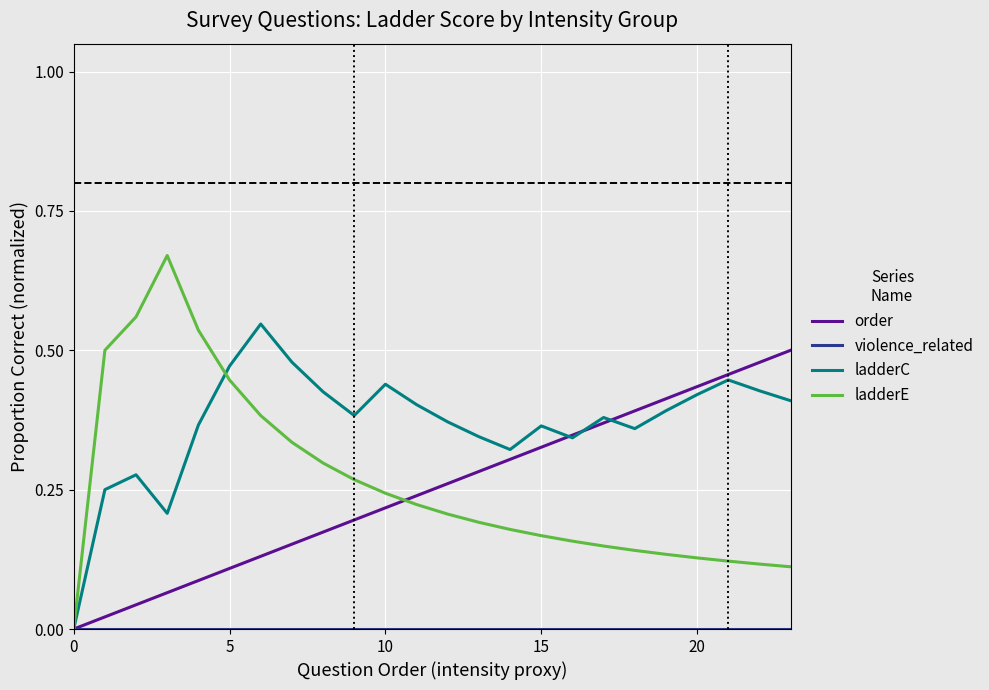

Which series has the largest total across all categories?

ladderC